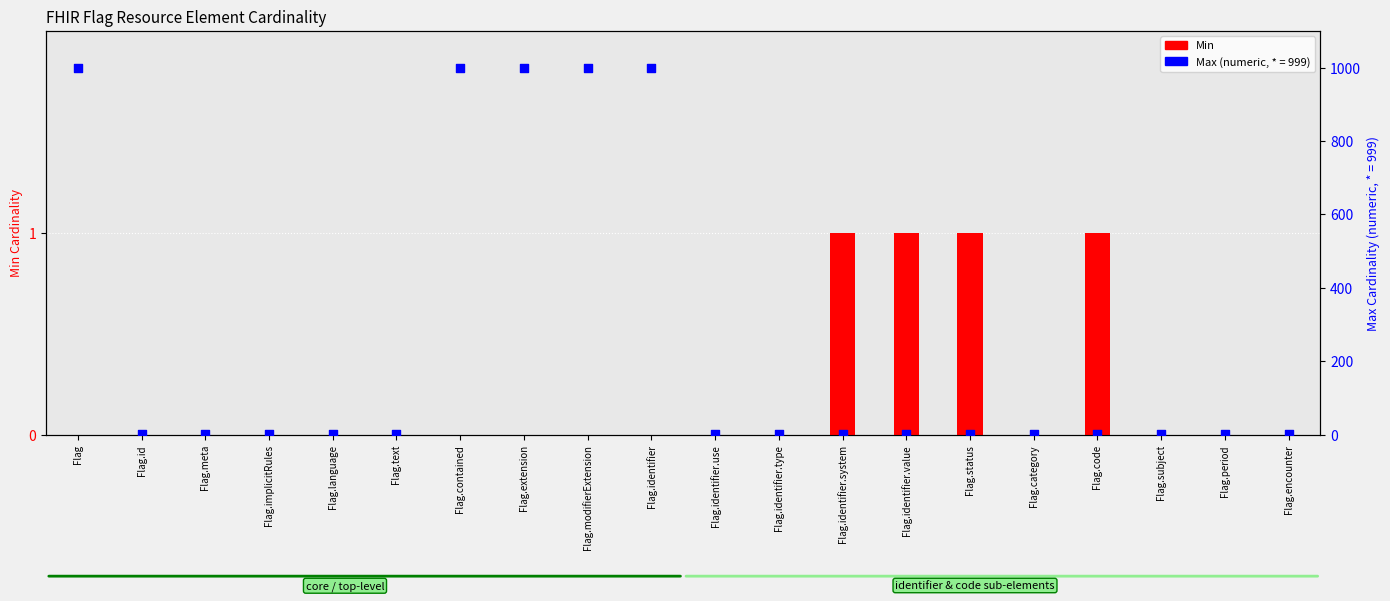

Which series has the largest total across all categories?

Max (numeric)